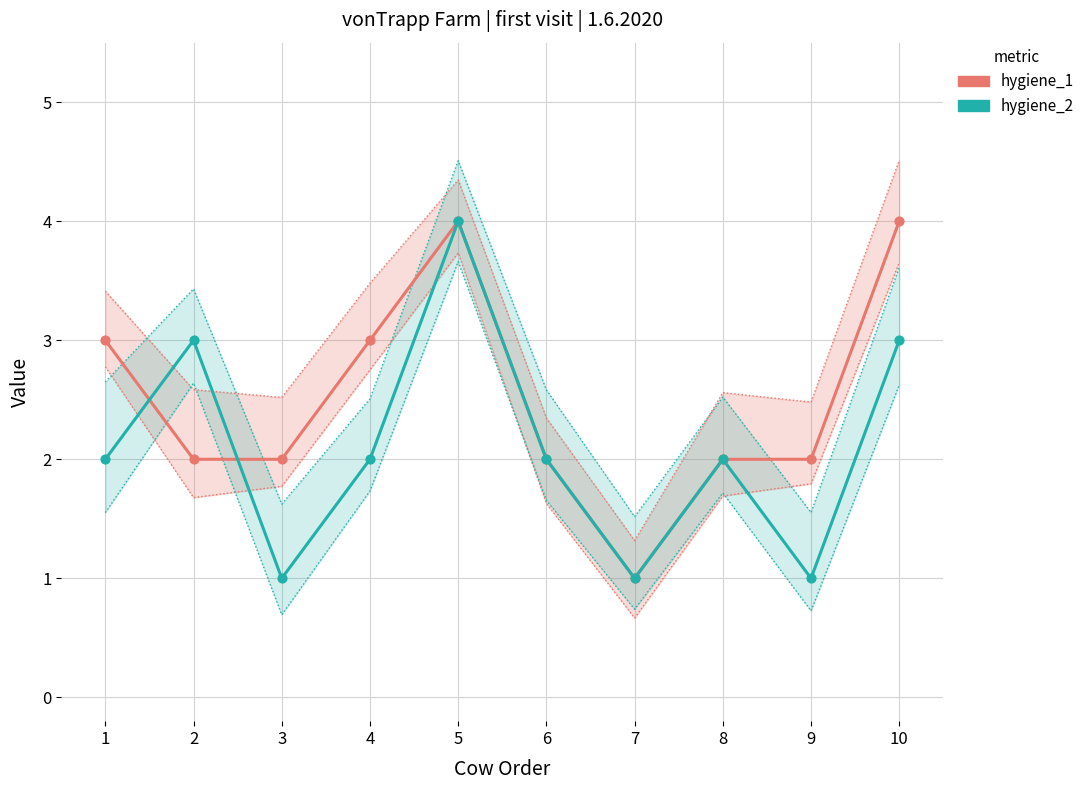

Is the value of hygiene_1 at 1 greater than the value of hygiene_2 at 7?

Yes